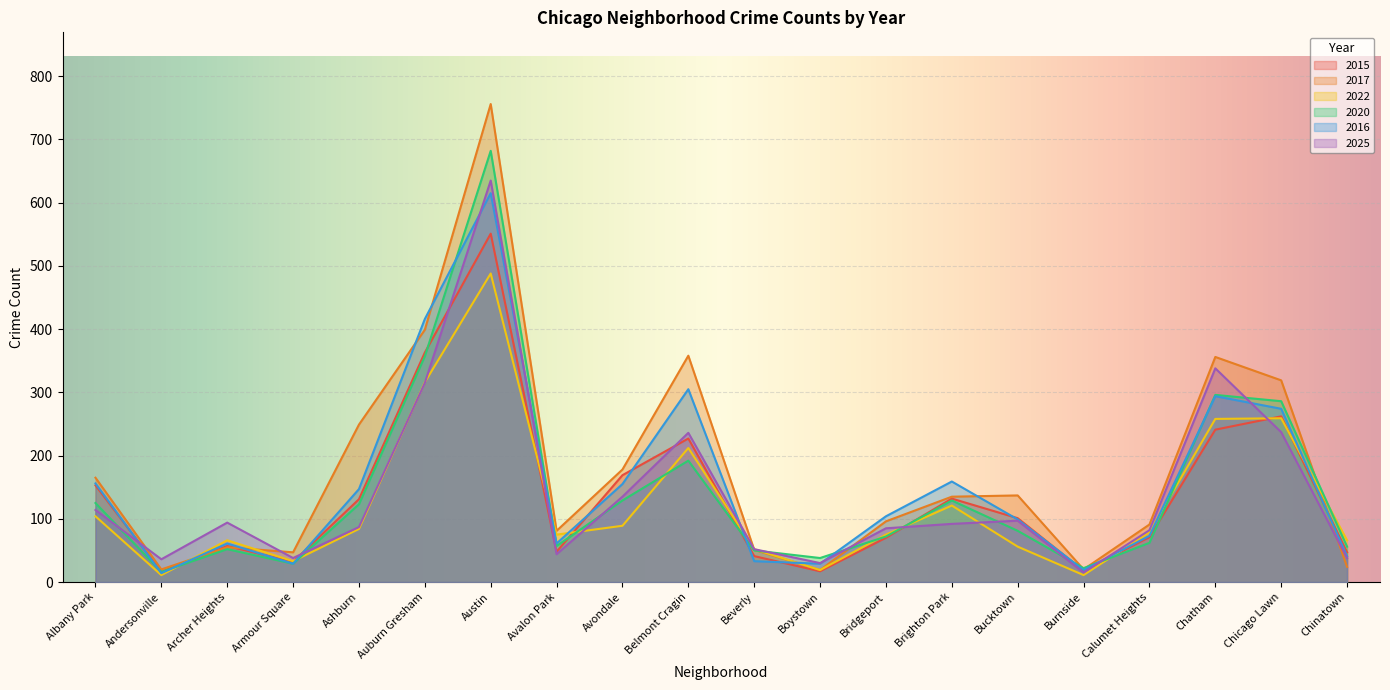

At which category is the sum across all series the highest?

Austin